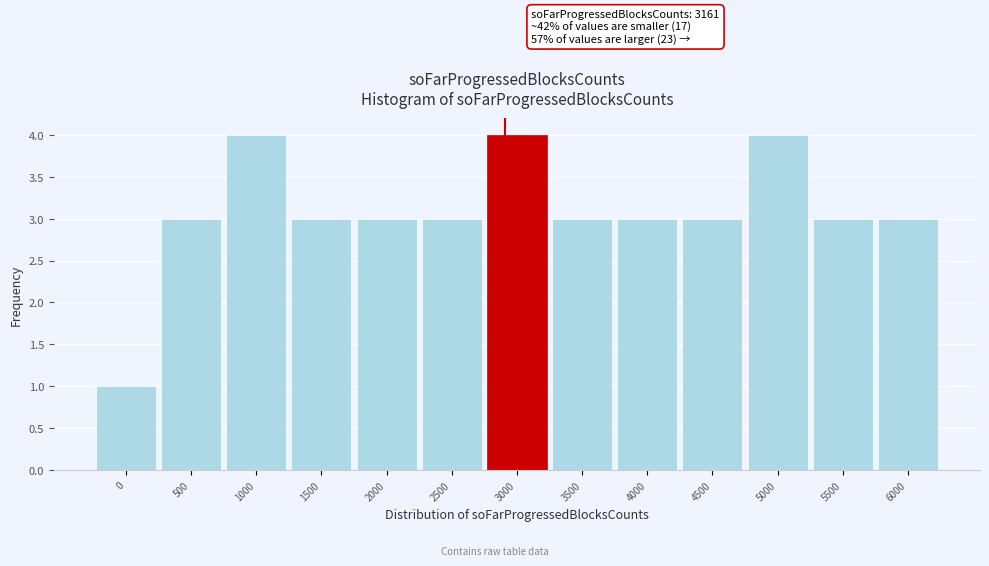

Reading right to left, what are all the values shown in this chart?

6000=3	5500=3	5000=4	4500=3	4000=3	3500=3	3000=4	2500=3	2000=3	1500=3	1000=4	500=3	0=1